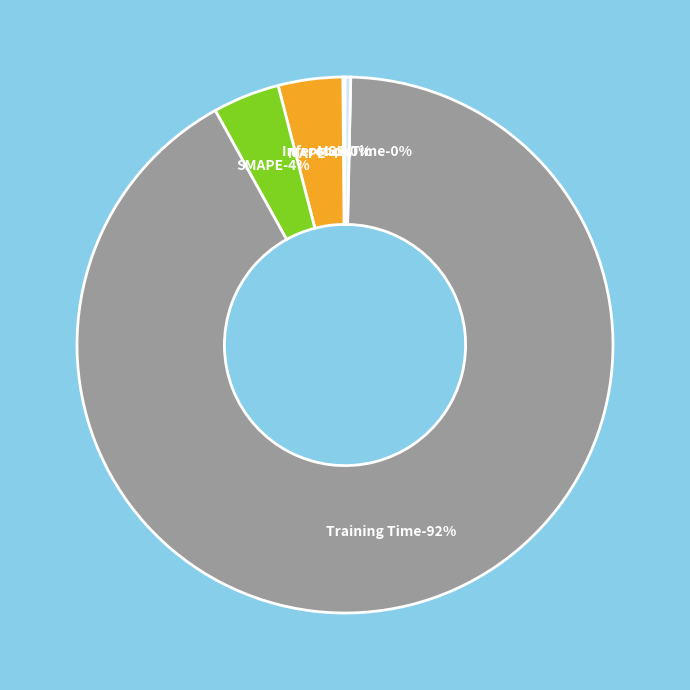

Which category has the biggest portion of the pie?

Training Time